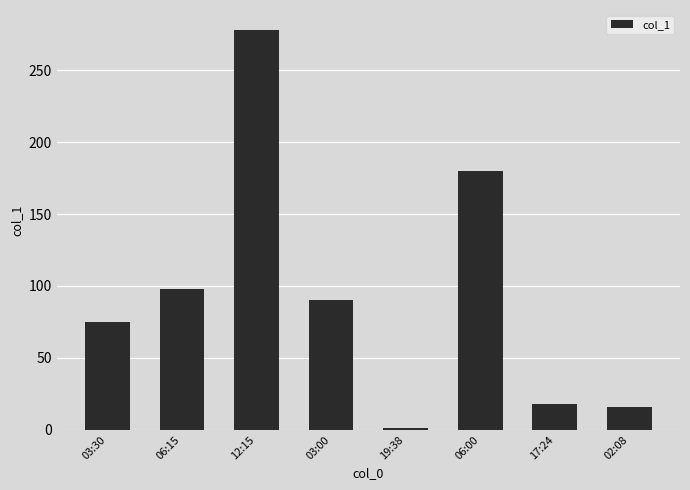

What is the sum of all values?

756